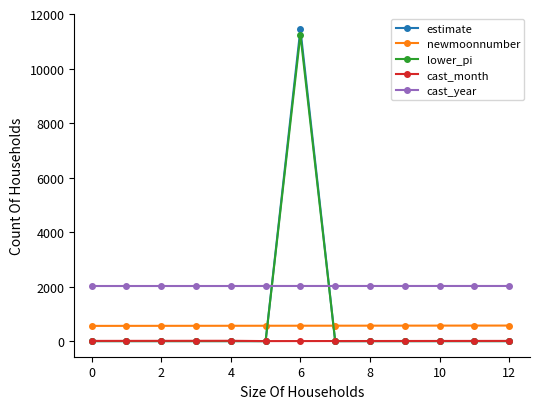

What is the value of the cast_year point at the 3rd from the left?

2022.0